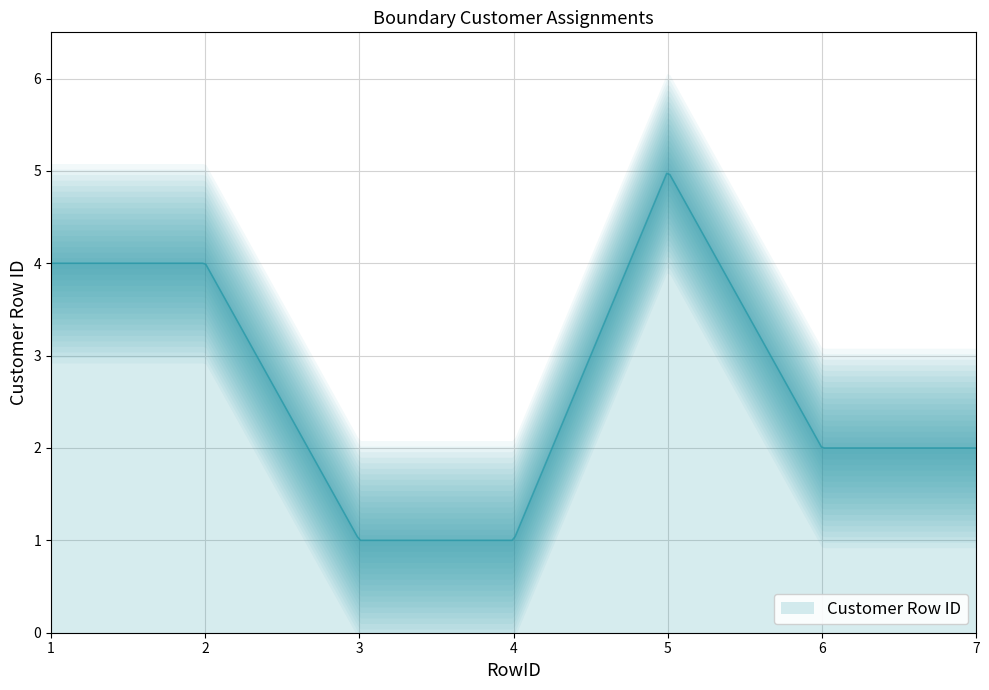

What is the maximum value shown in the chart?

5